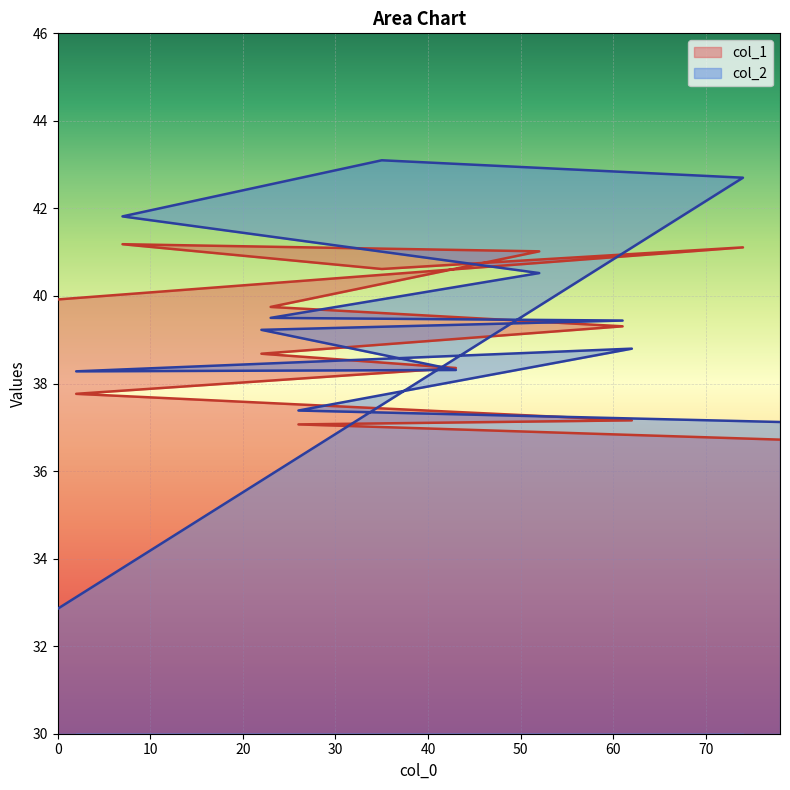

Rank the series at 43 from highest to lowest value.

col_1, col_2